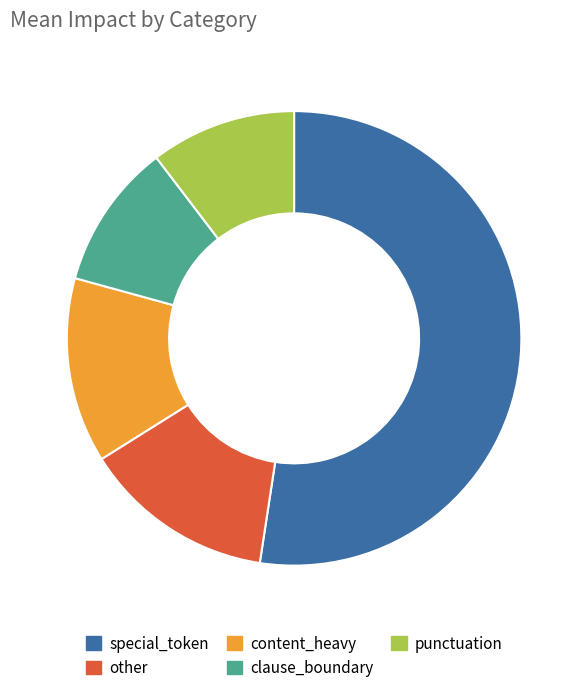

Between content_heavy and special_token, which is larger?

special_token